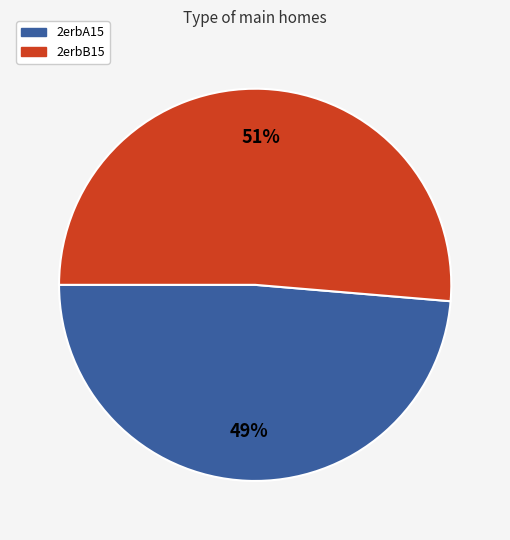

Is it true that 2erbB15 is 40% of the pie?

False